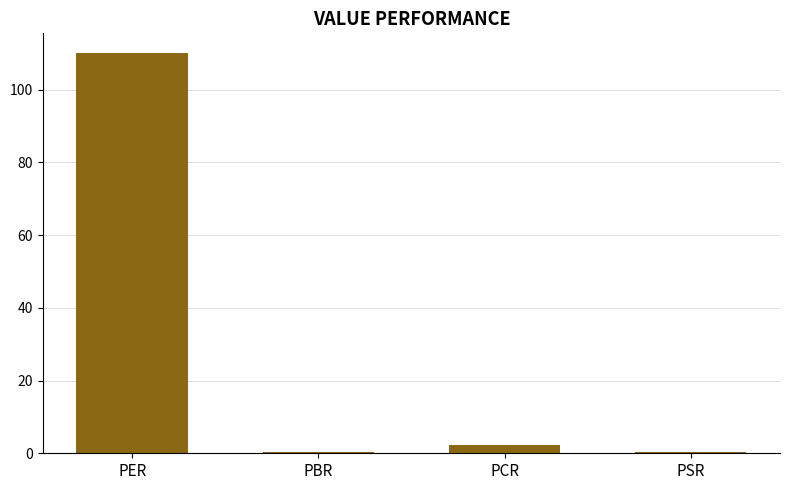

What is the maximum value shown in the chart?

110.0